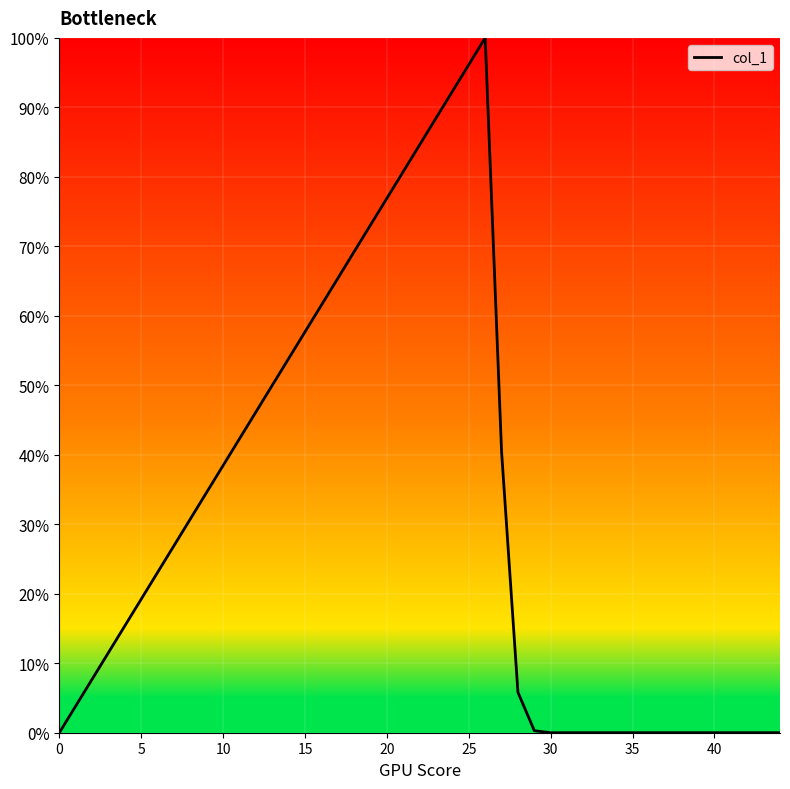

What is the difference between the maximum and minimum values?

100.0